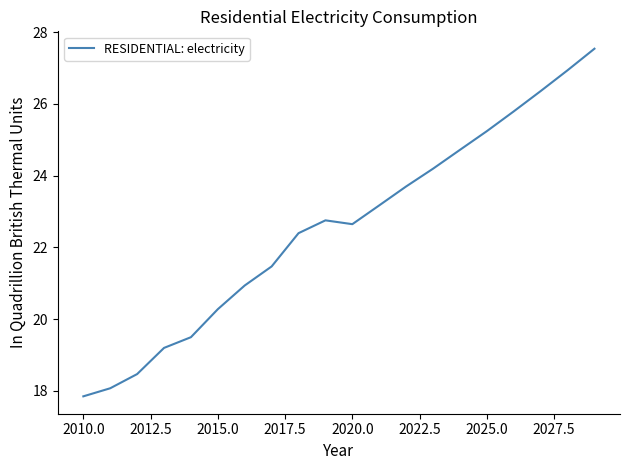

What is the smallest value displayed?

17.8